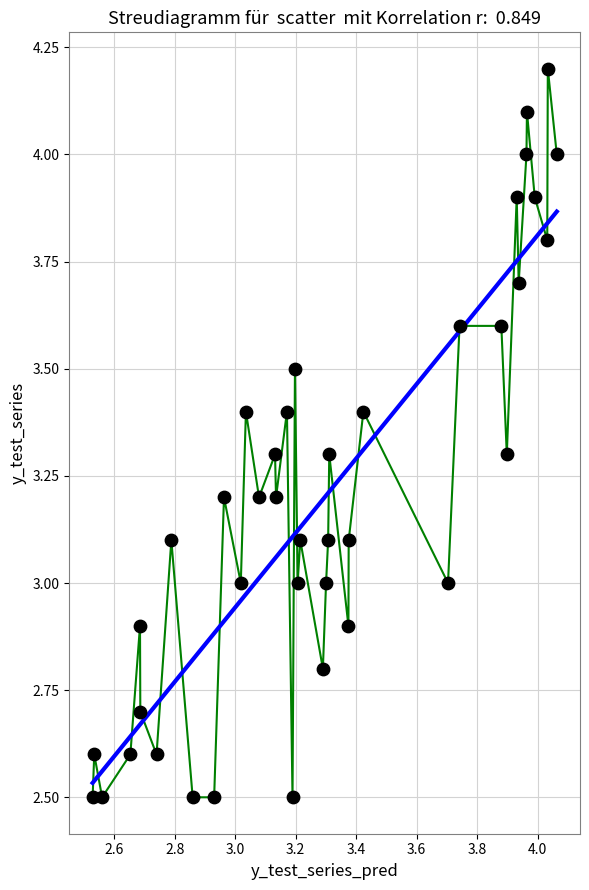

What is the range of X values (max minus min)?

1.5